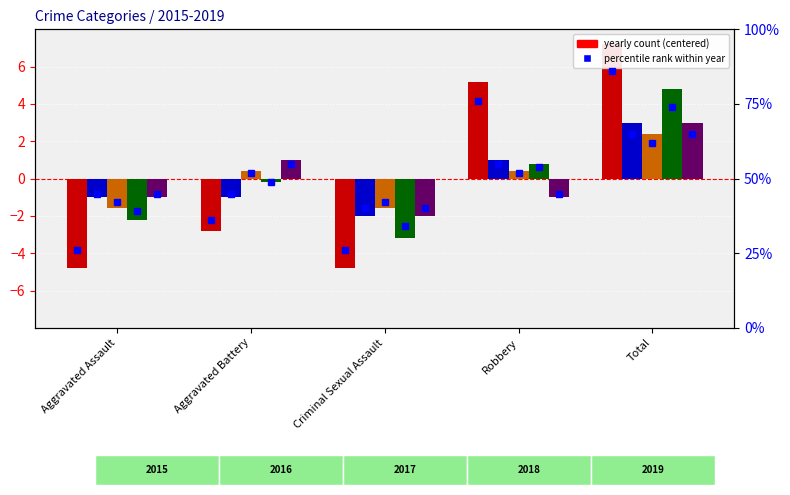

What is the total value across all series at Aggravated Battery?

-2.6